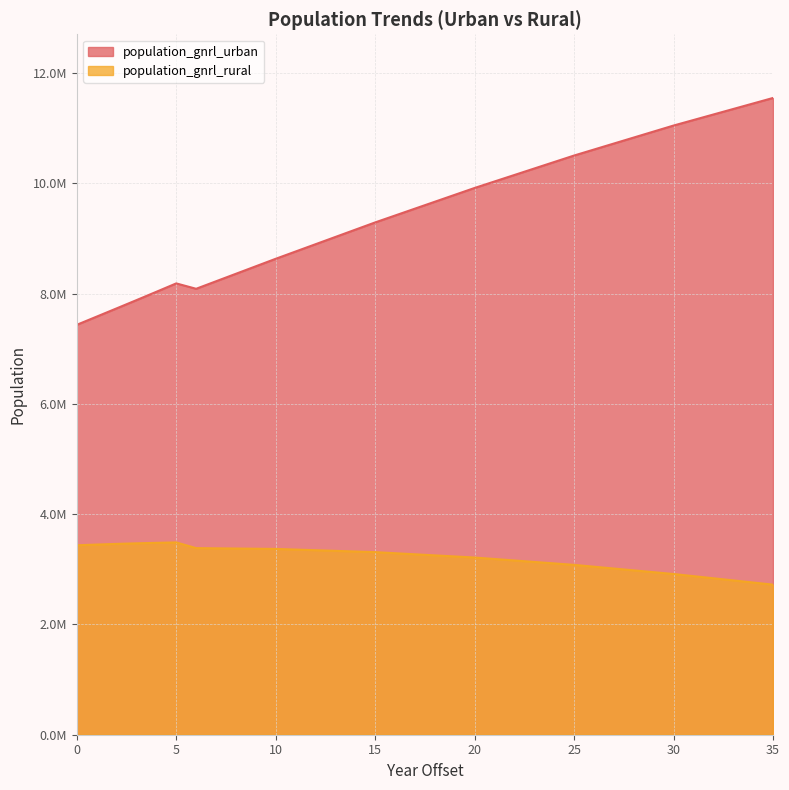

The population_gnrl_rural series shows 3080381.0 at 25. True or false?

True